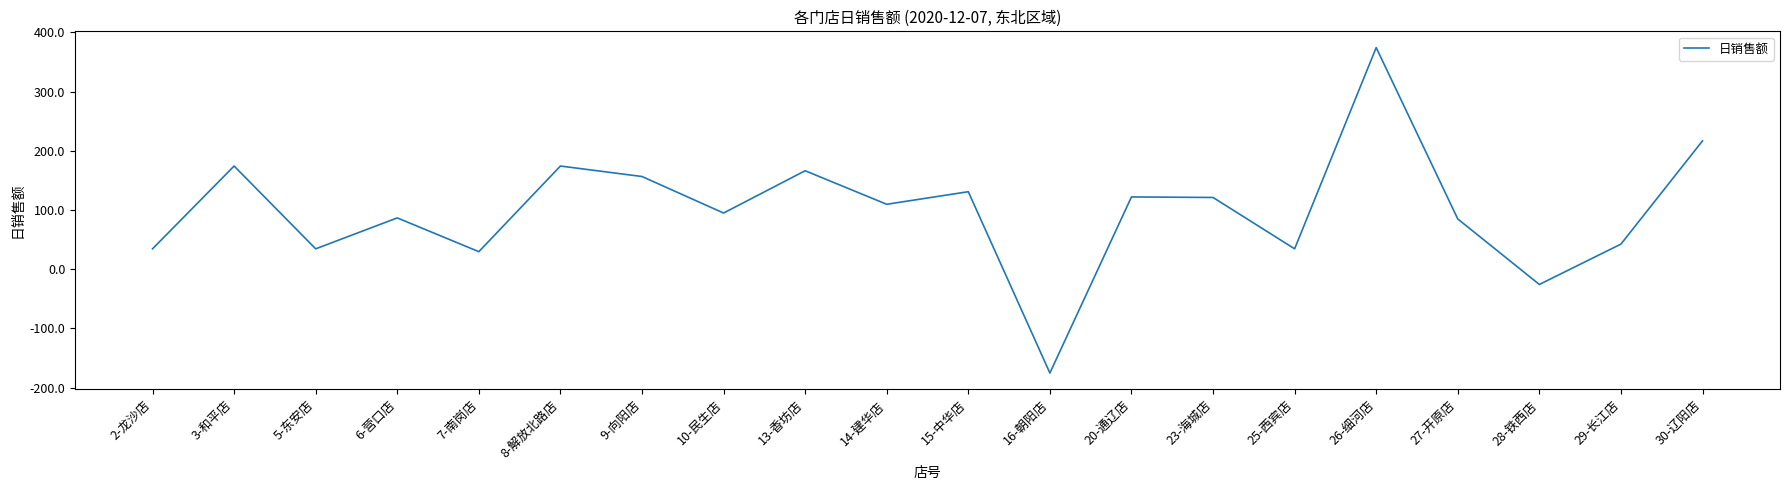

The chart shows a value of 242.7 at 13-香坊店. True or false?

False